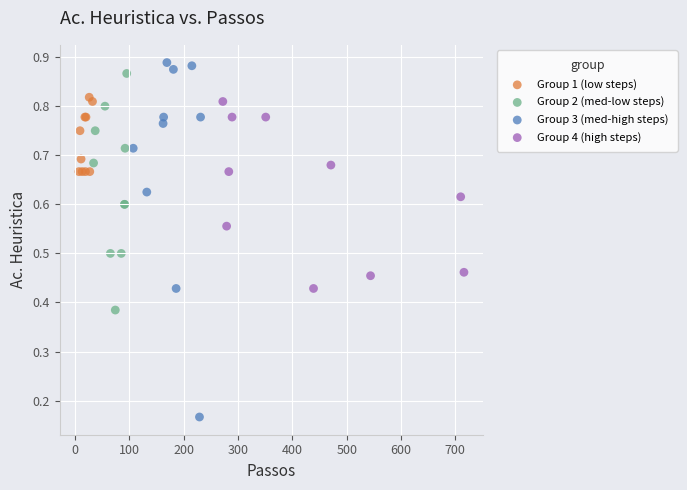

Which series has the widest spread of Y values?

Group 3 (med-high steps)